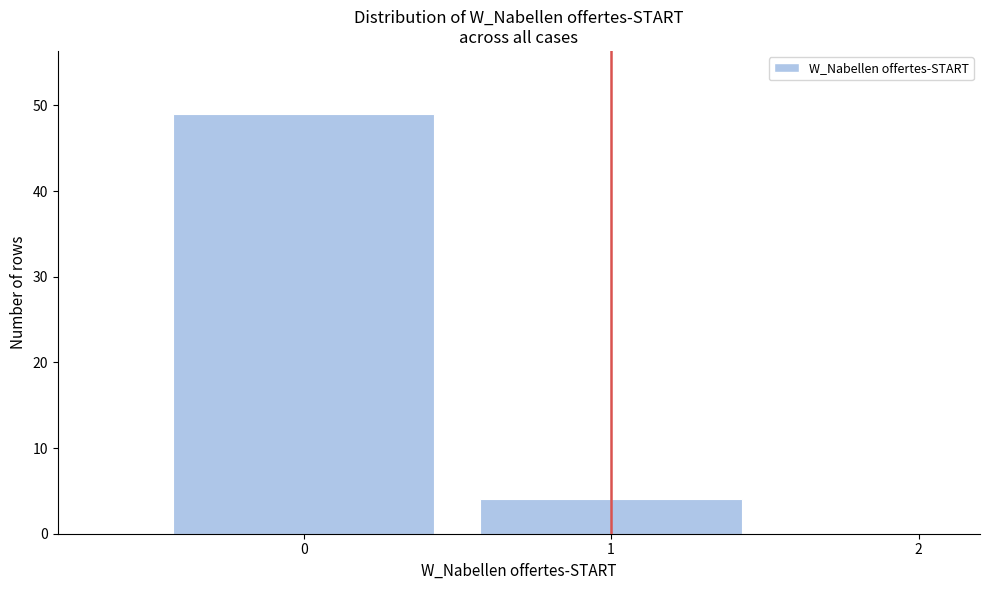

Reading left to right, list every bar in this chart as the range it spans on the x-axis followed by its height. The values are not printed on the chart, so give them approximately, as read against the axis.

-0.5 to 0.5: 49
0.5 to 1.5: 4